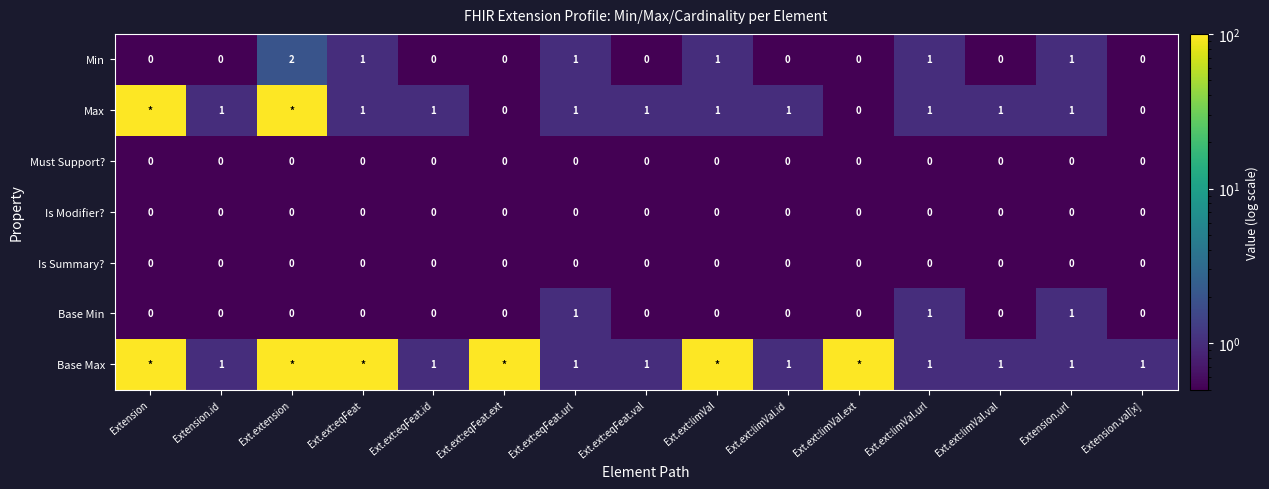

The Min series shows 1 at Ext.ext:eqFeat. True or false?

True